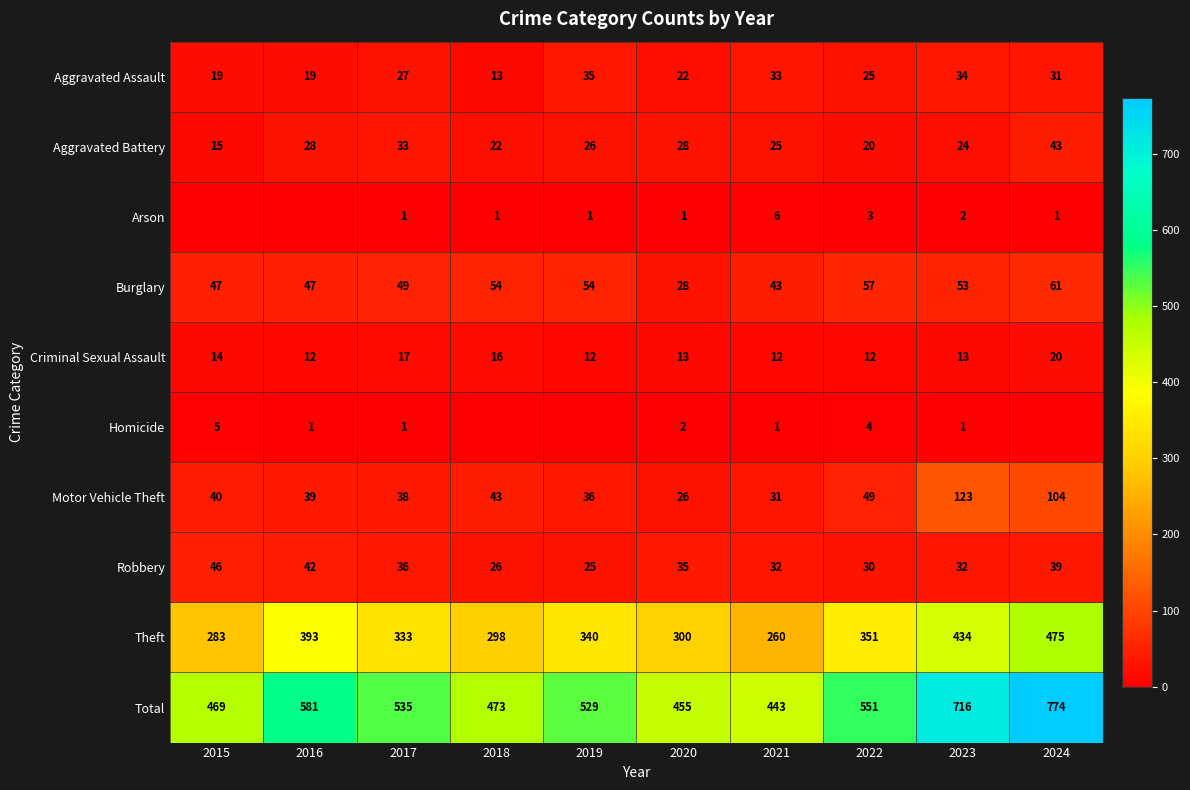

Which category has the highest value in the Burglary series?

2024